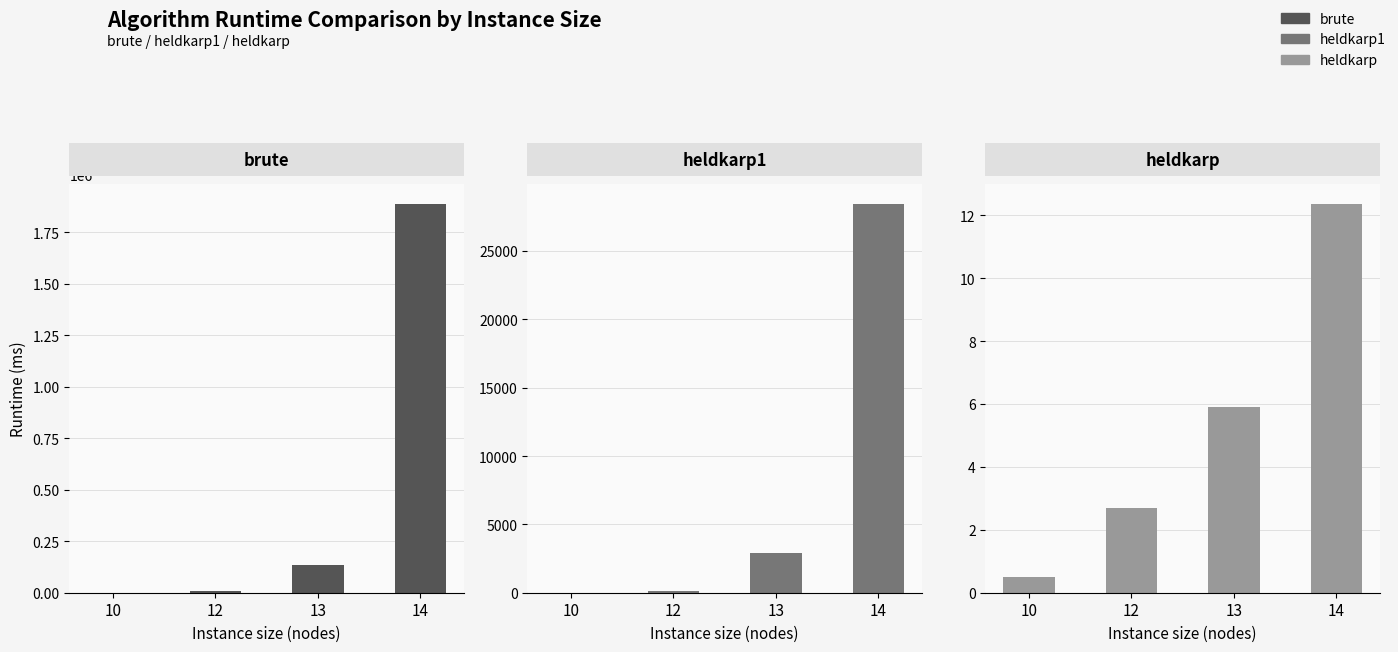

The value of heldkarp at 14 is 12.4. True or false?

True